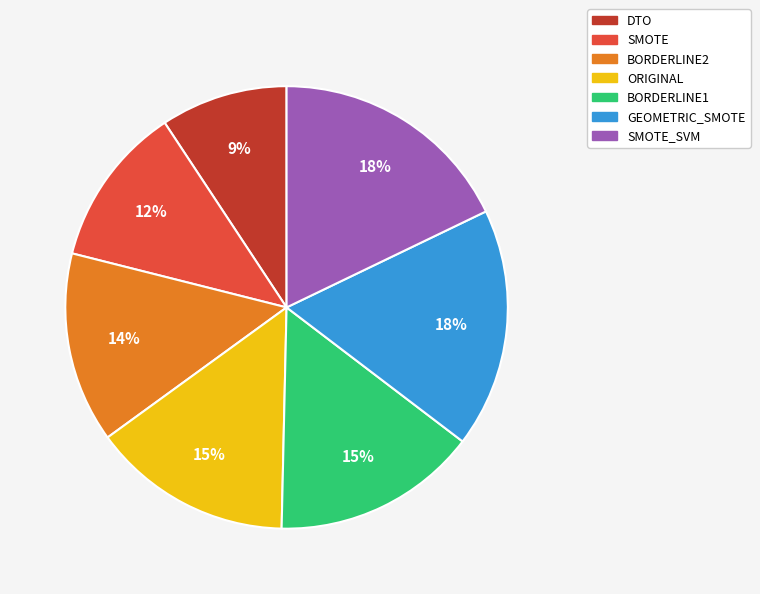

What is the ratio of the value at BORDERLINE2 to the value at SMOTE_SVM?

0.8